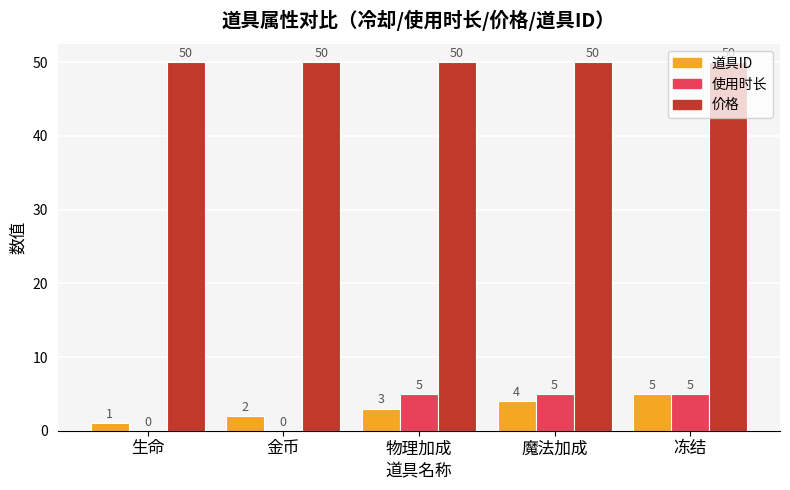

Between 金币 and 物理加成, which series saw the biggest shift?

使用时长